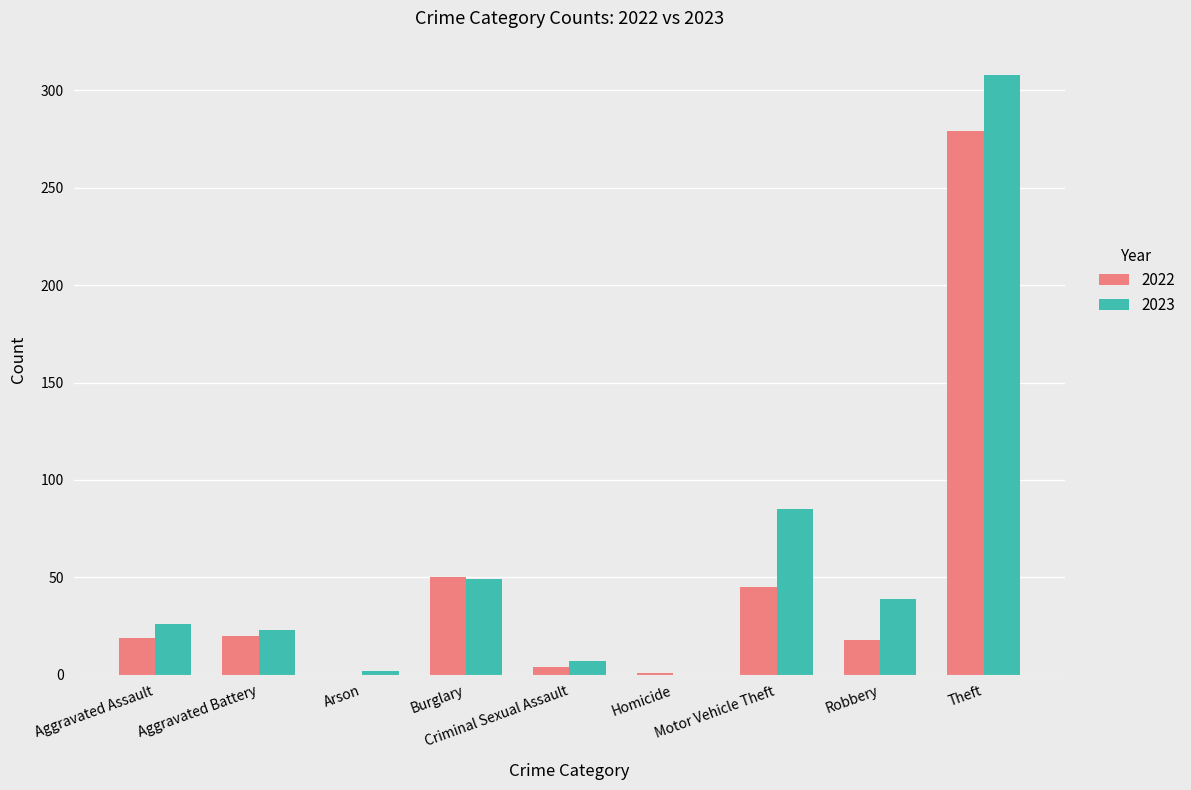

What are all the series names shown in the legend?

2022, 2023